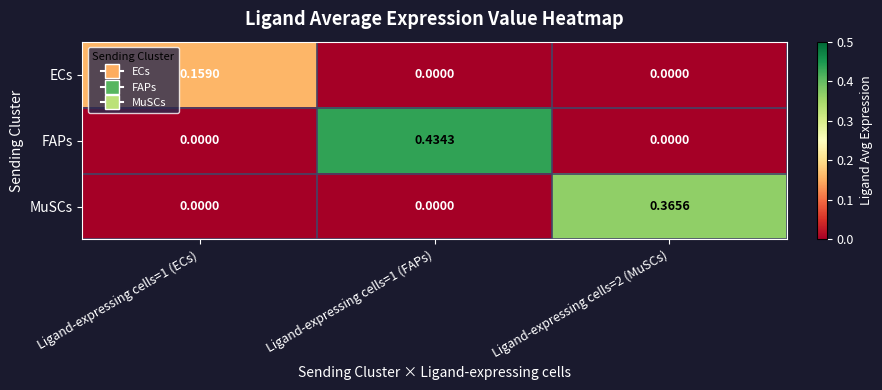

Is the value of MuSCs at Ligand-expressing cells=2 (MuSCs) greater than the value of ECs at Ligand-expressing cells=1 (ECs)?

Yes